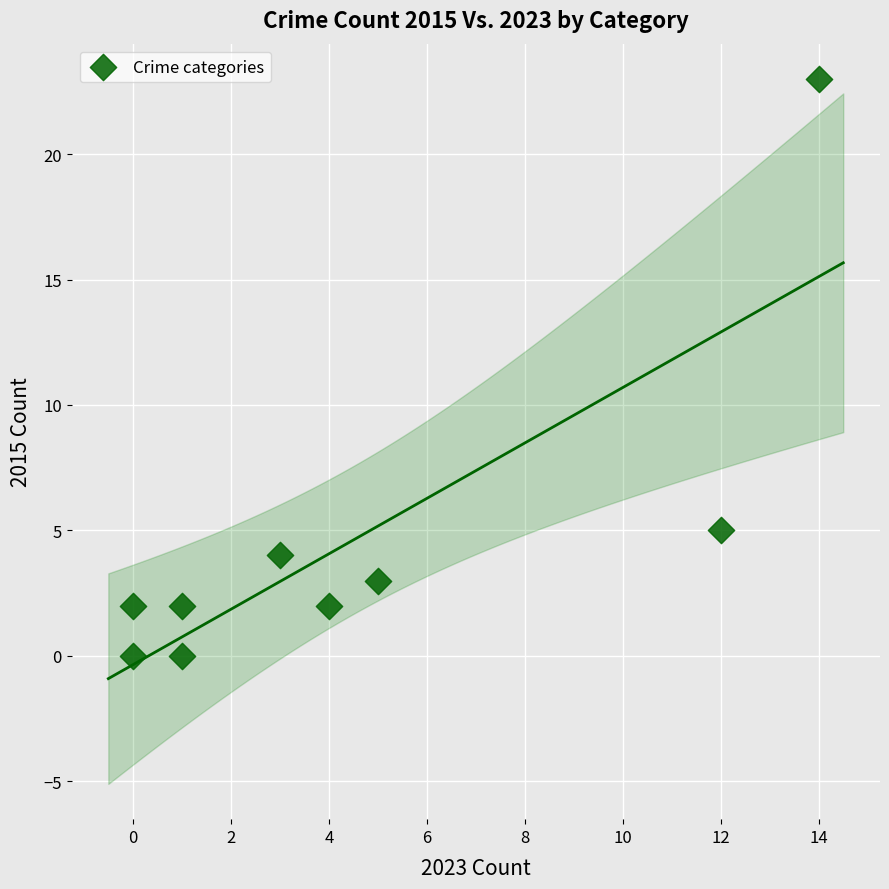

What is the average Y value?

5